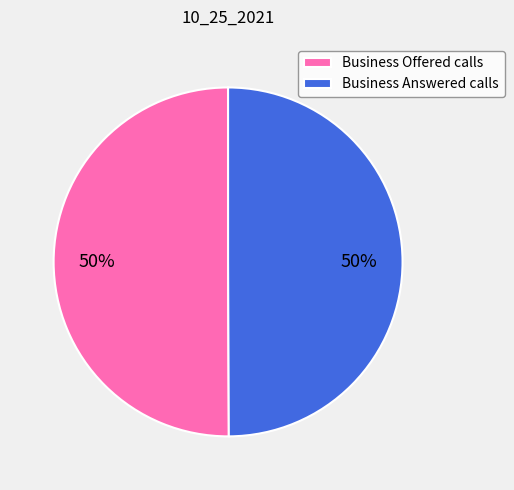

What percentage is the Business Offered calls slice, to the nearest percent?

50%